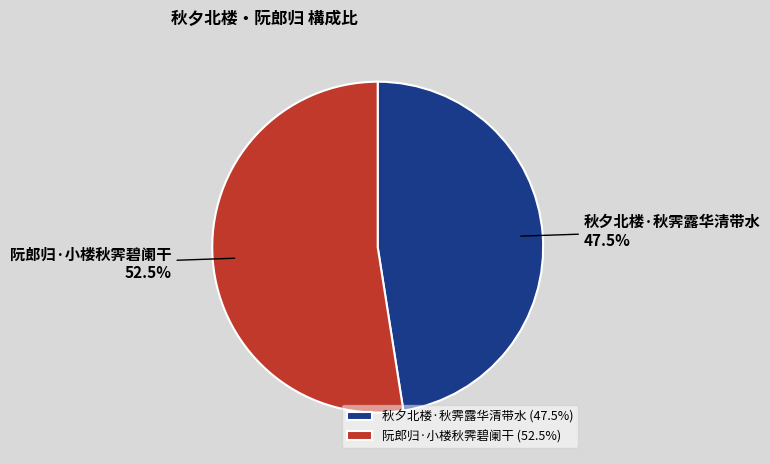

To the nearest percent, what is the average slice percentage?

50%